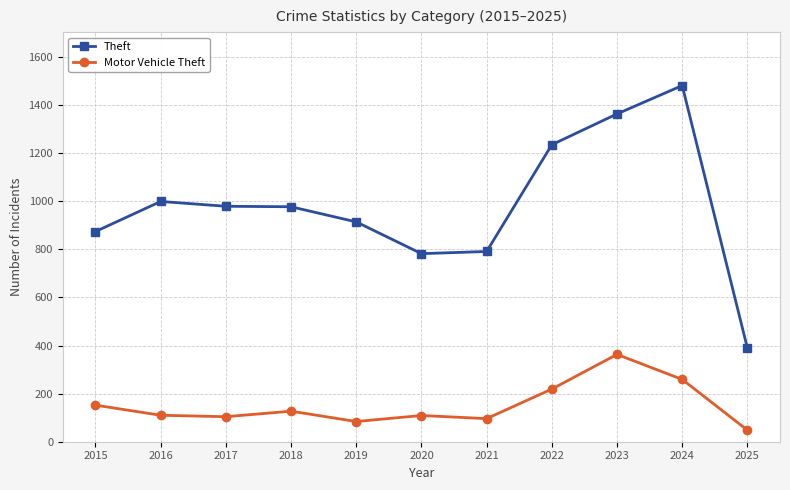

What is the maximum value for Motor Vehicle Theft?

363